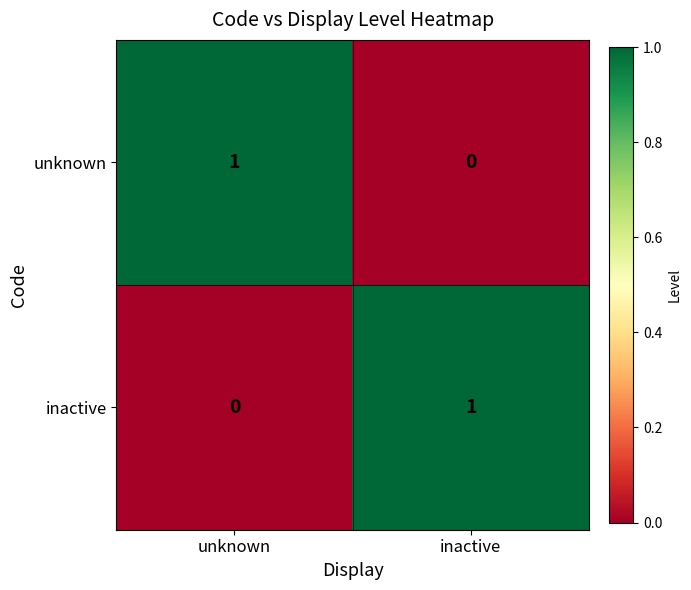

How many series are shown in this chart?

2